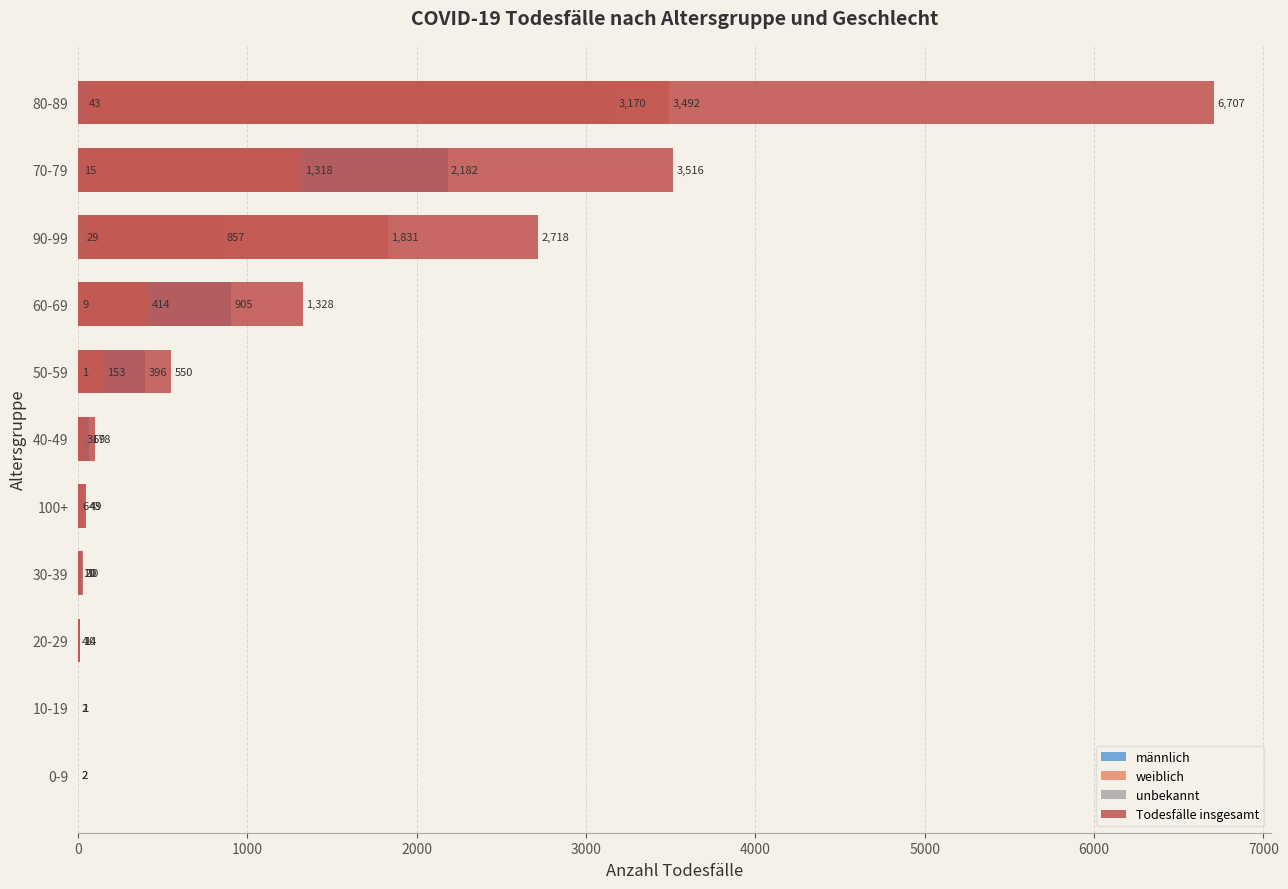

True or false: weiblich has a value of 31 at 40-49.

True